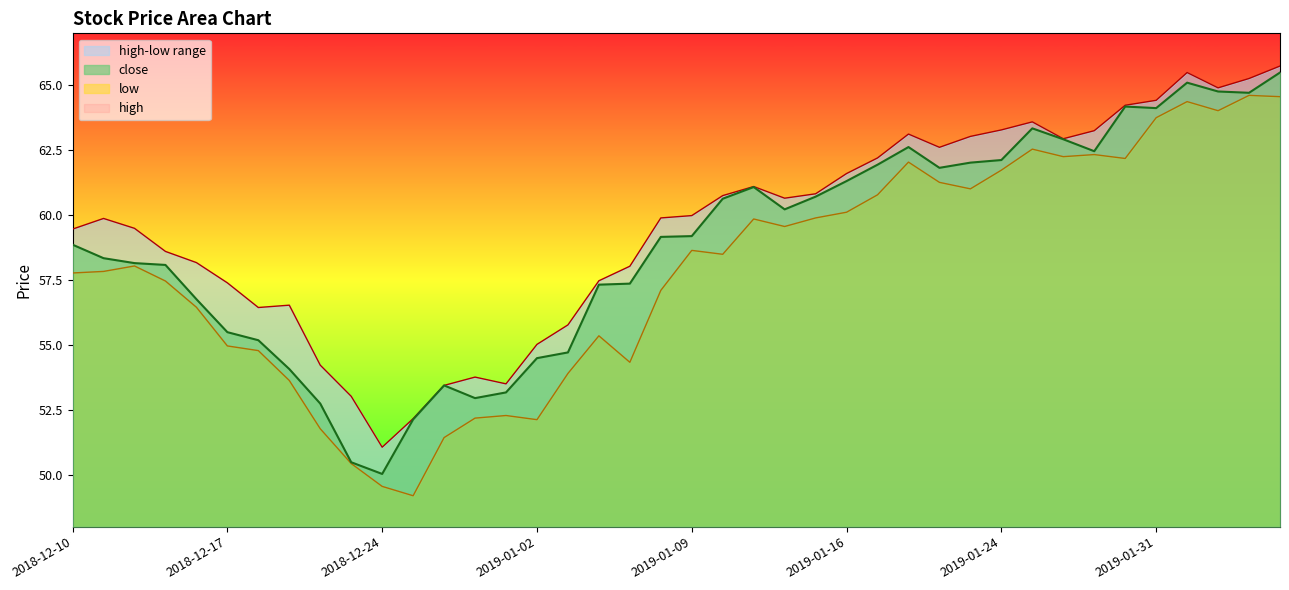

How many lines are shown in the chart?

3